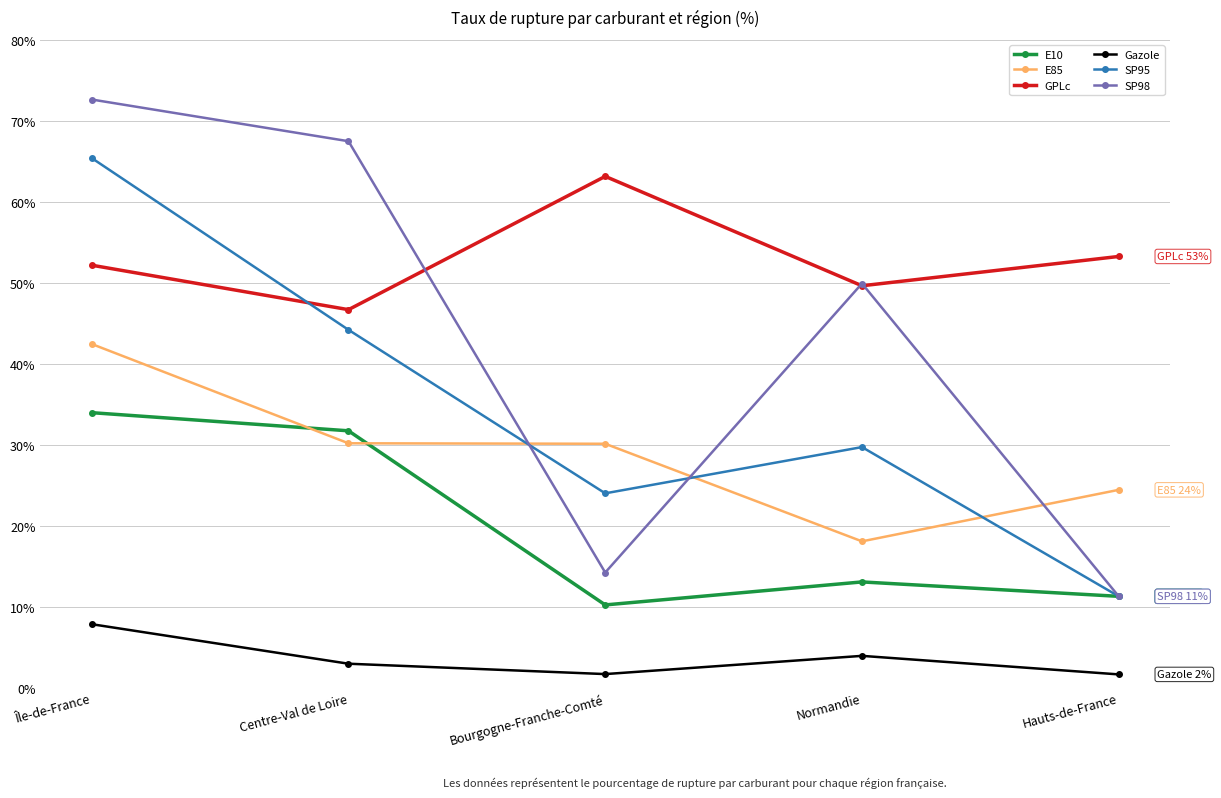

True or false: Gazole has a value of 3.9 at Normandie.

True